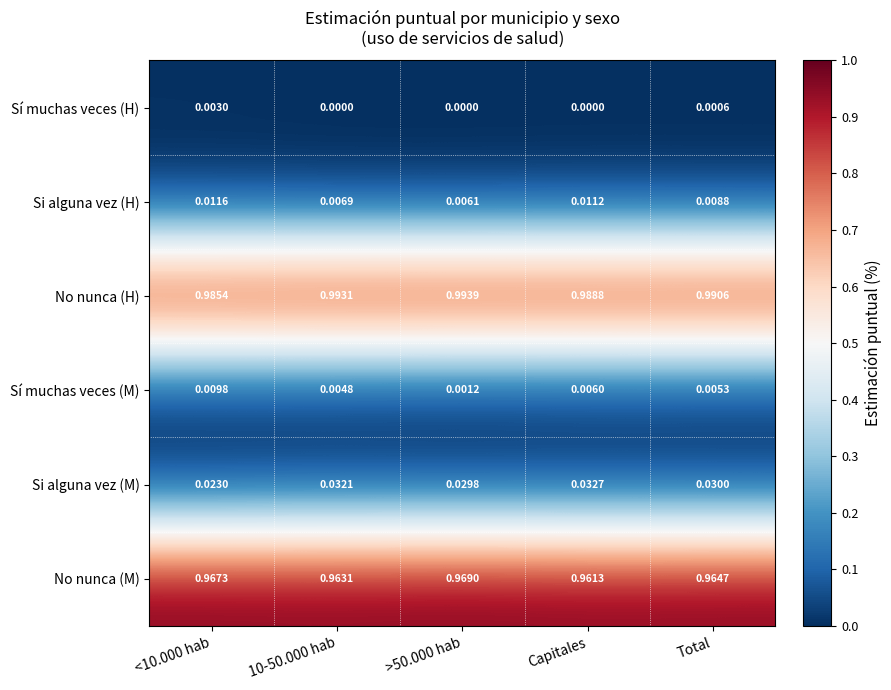

At how many categories does at least one series exceed 0?

5